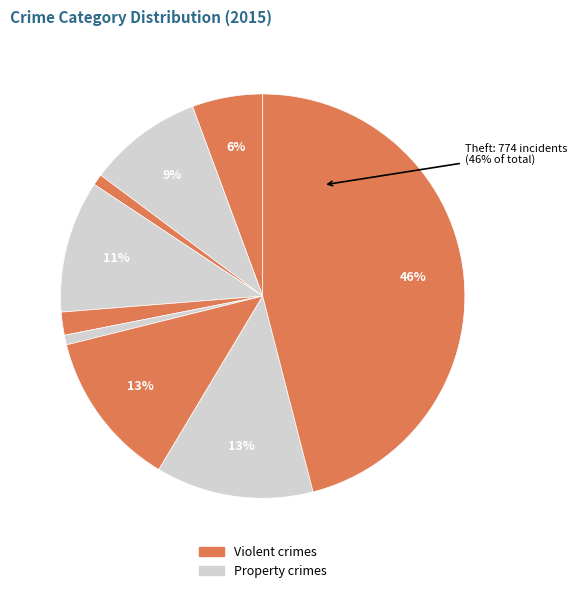

How many slices are in this pie chart?

9